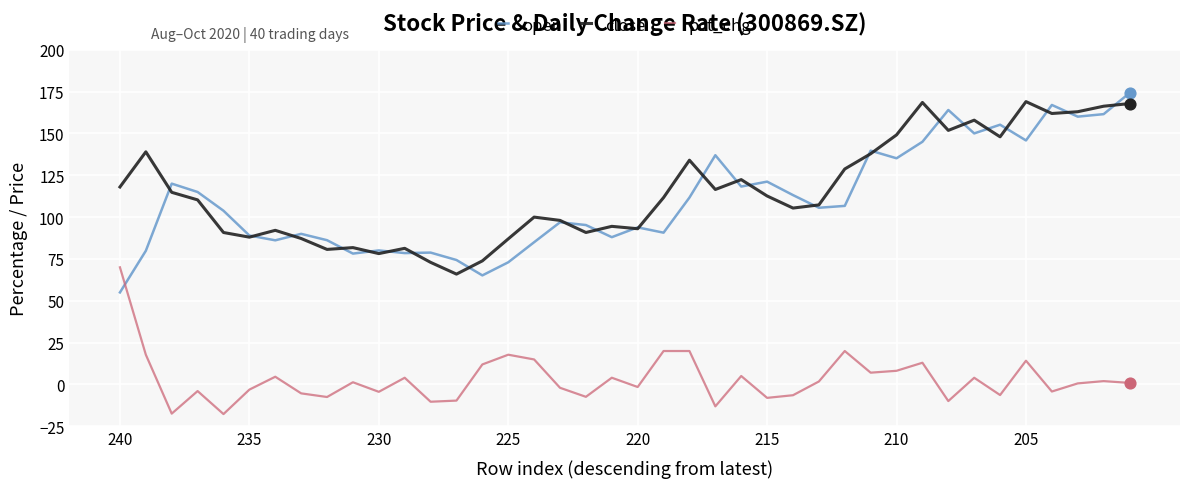

True or false: close and pct_chg cross at least once.

False